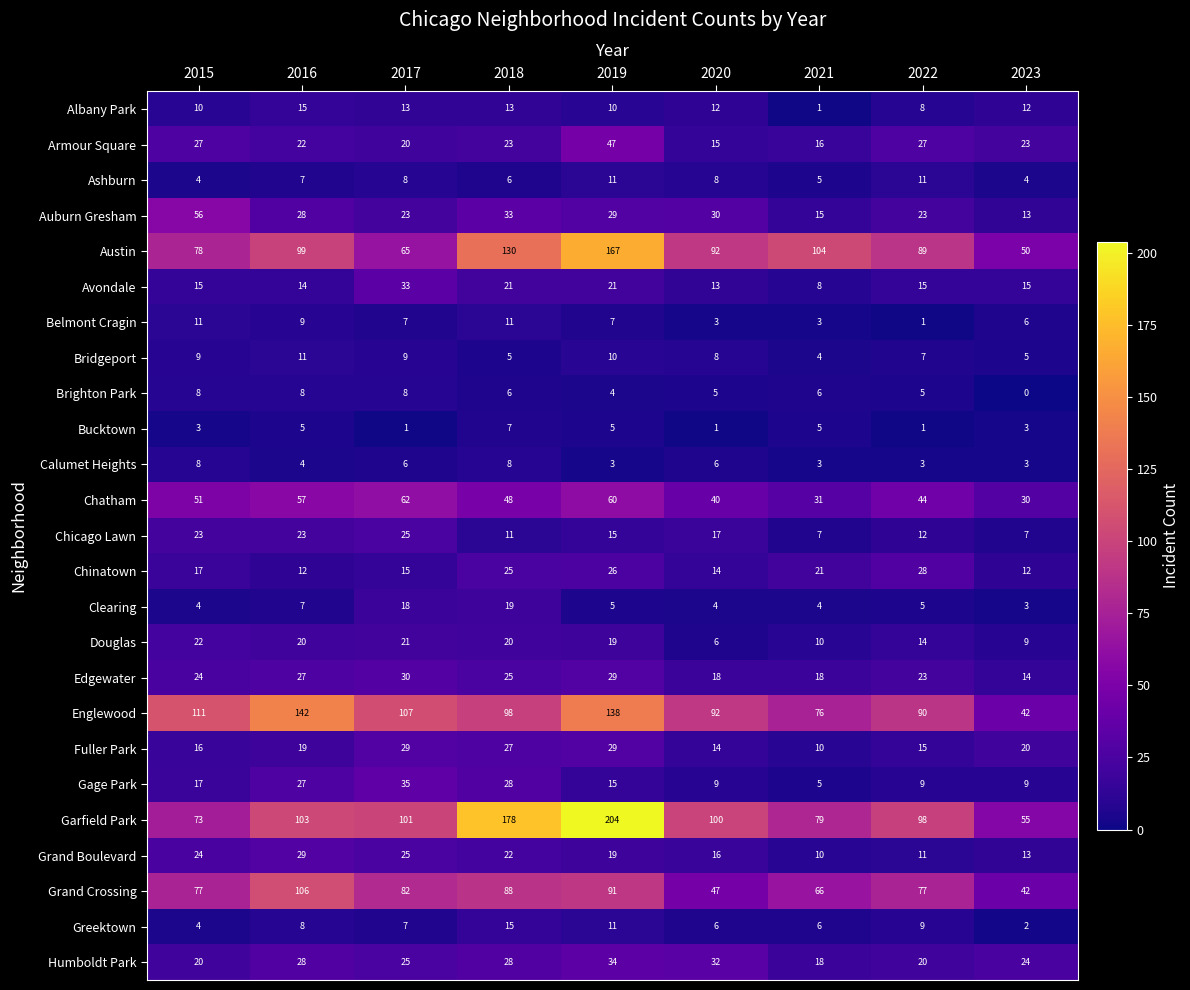

What is the average value of the Chinatown series?

19